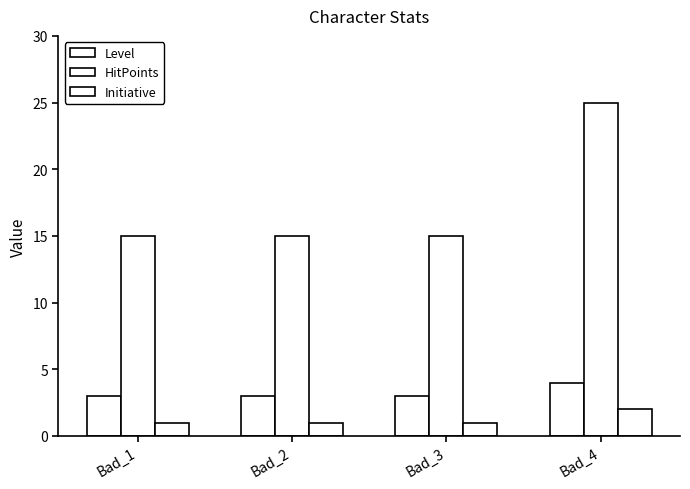

How many series are shown in this chart?

3